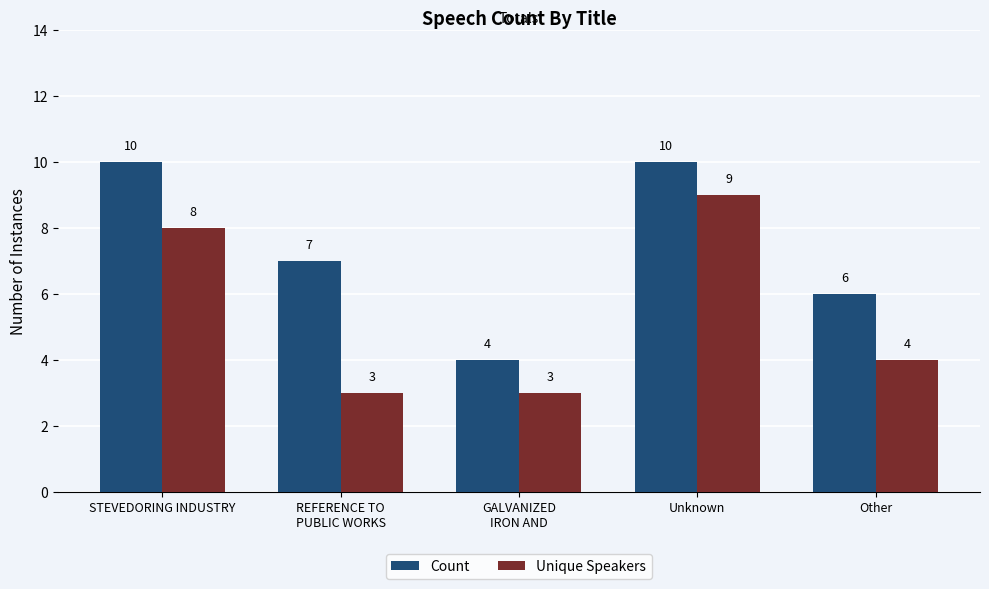

How many groups of bars are there?

5